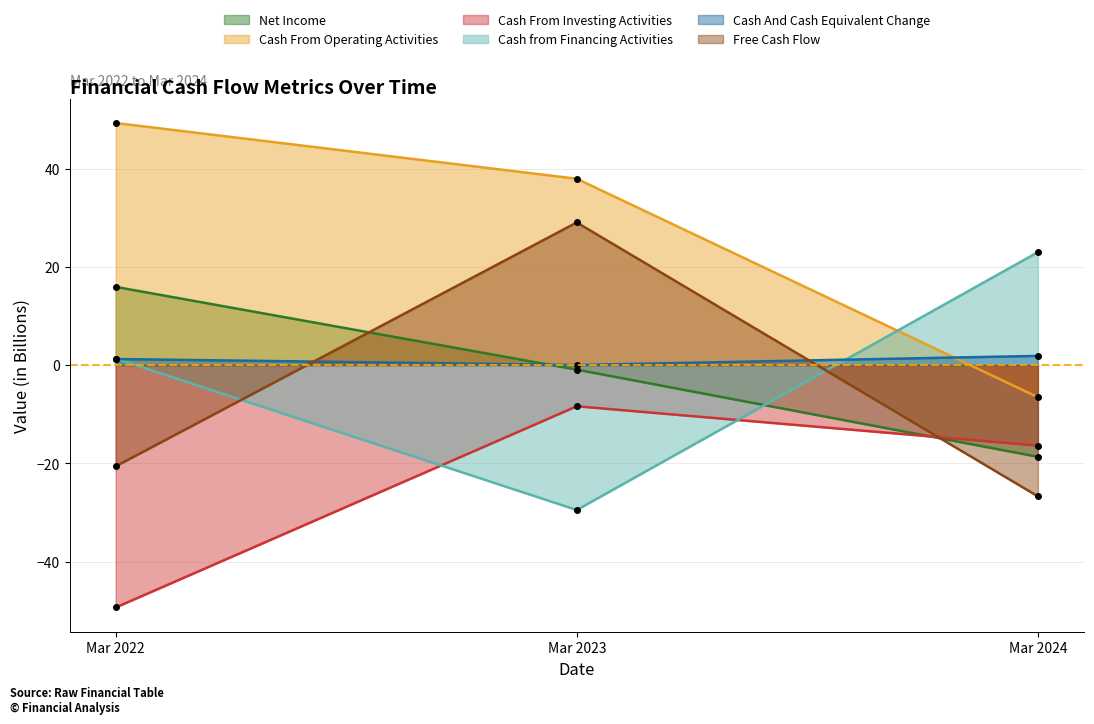

How many values in the Cash From Operating Activities series are below 37?

1